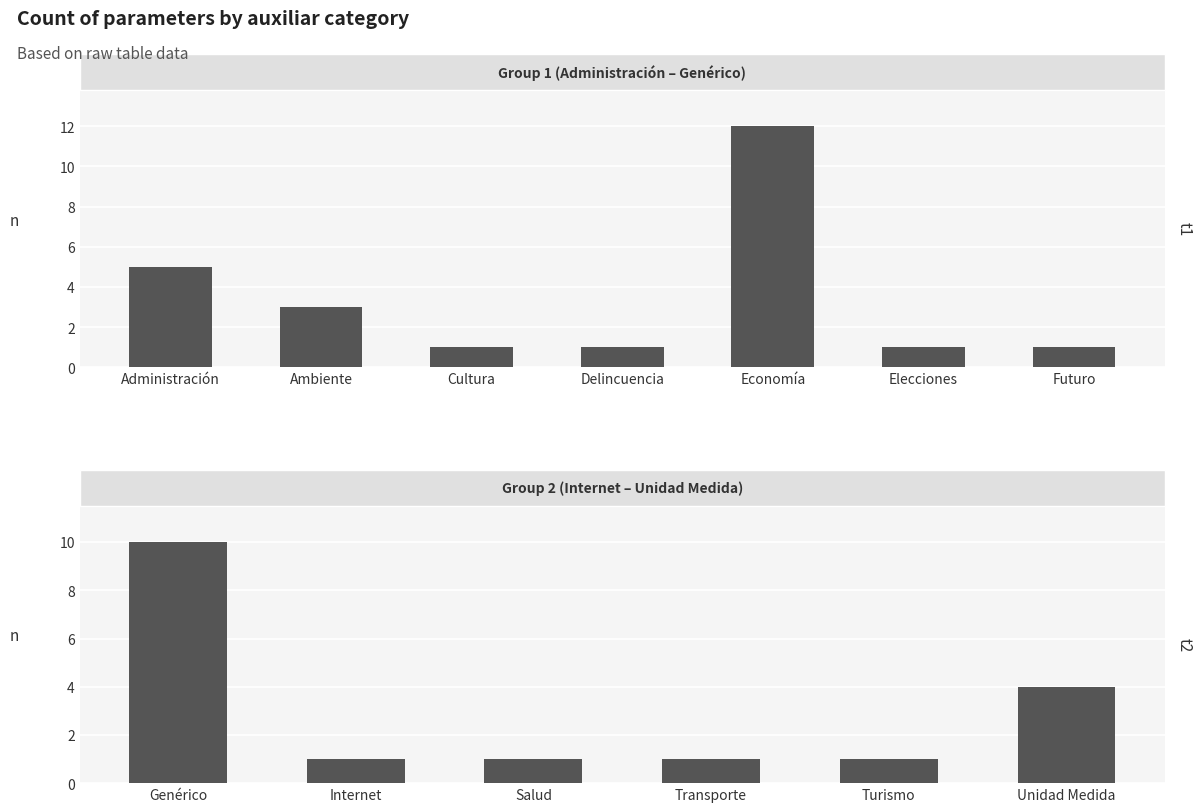

Does the chart contain any negative values?

No